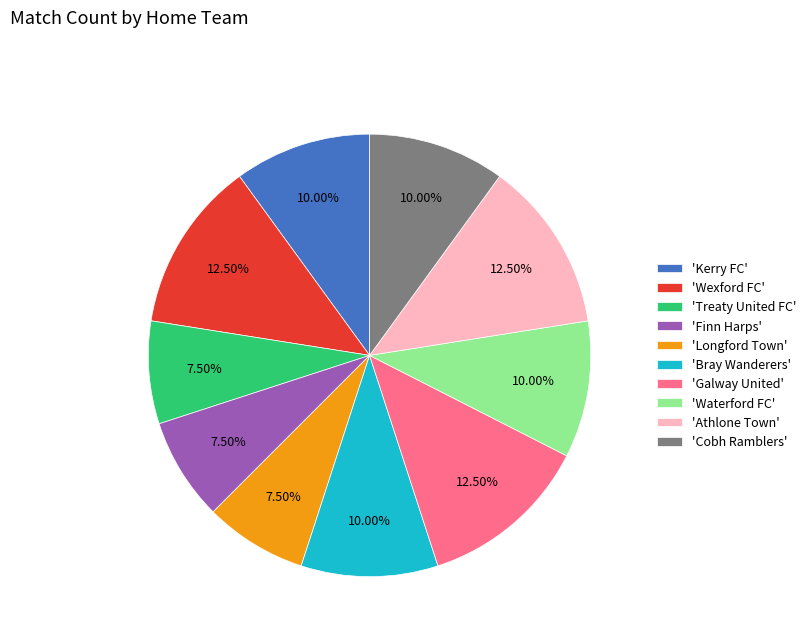

Is the sum of 'Athlone Town' and 'Longford Town' greater than half?

No